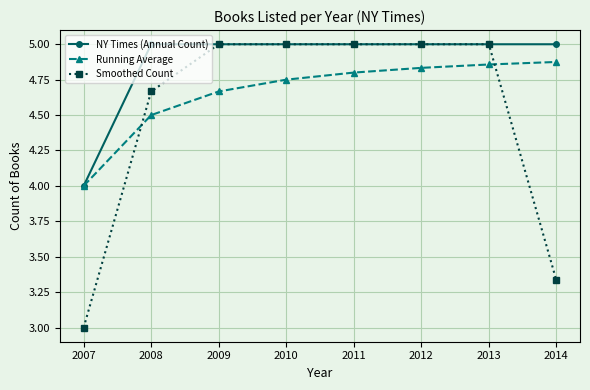

True or false: Running Average and Smoothed Count cross at least once.

True